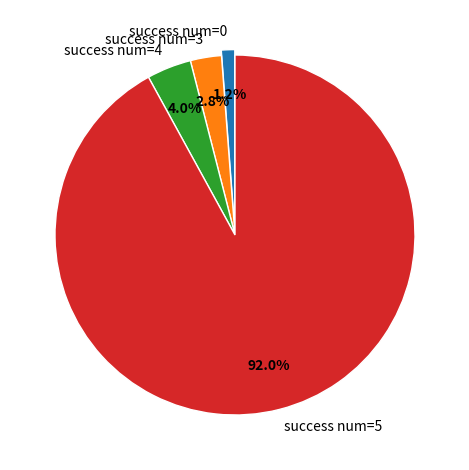

Which slice represents more than half of the pie?

success num=5